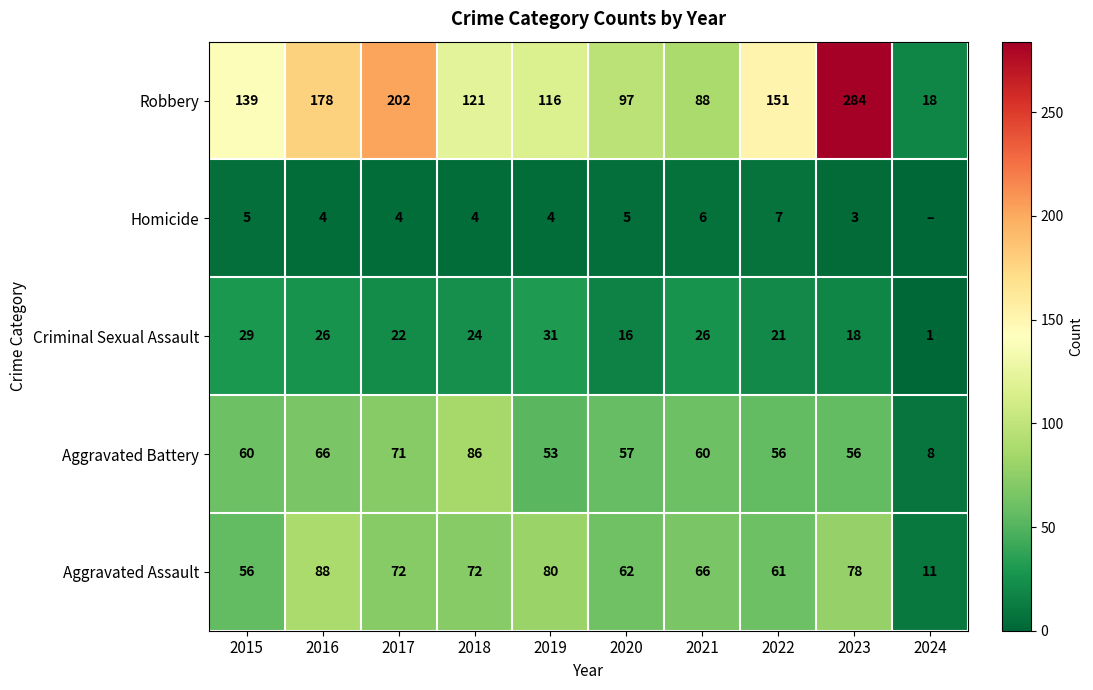

Which category has the lowest value in the Homicide series?

2024